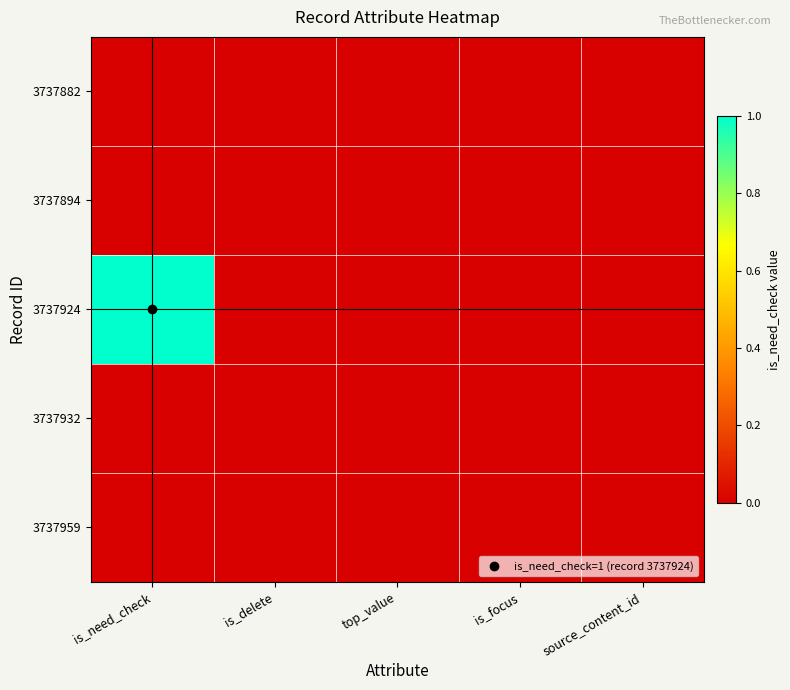

How many distinct data groups are displayed?

5